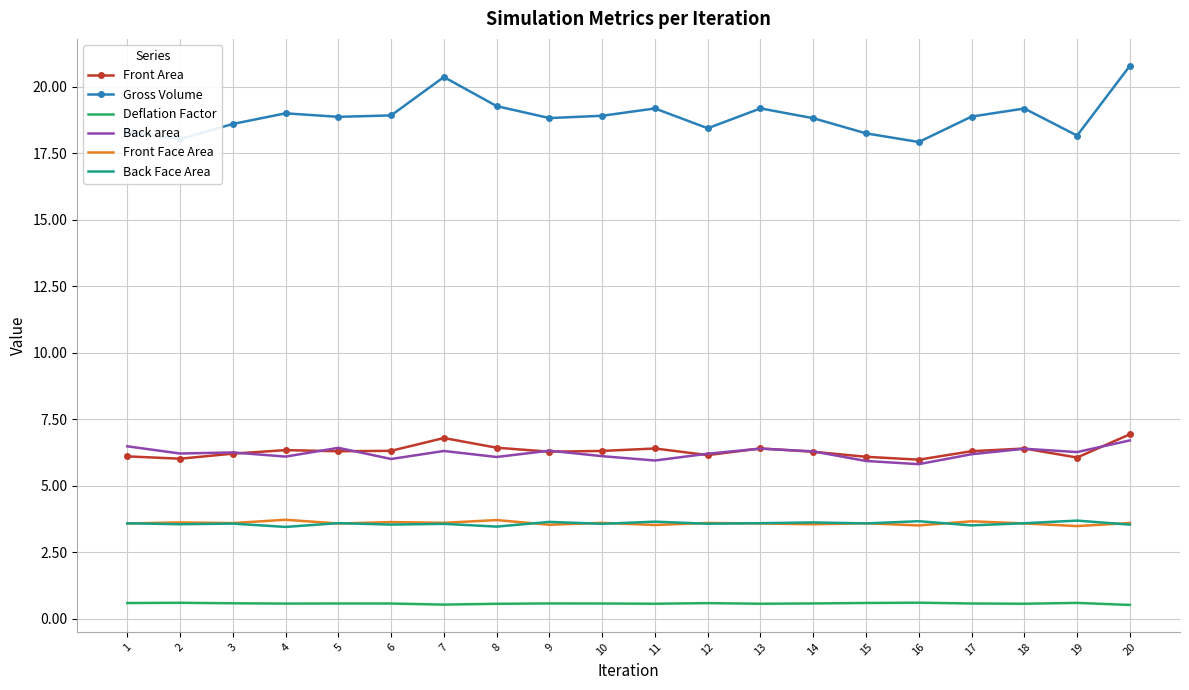

Count the Back Face Area values in the range 3 to 4.

20